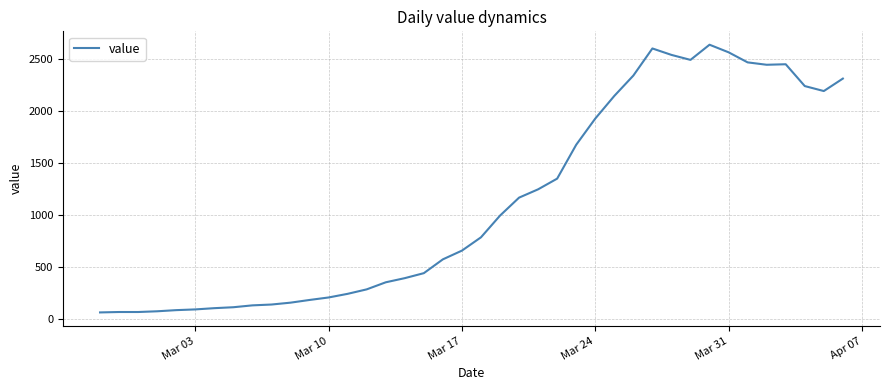

What is the difference between the maximum and minimum values?

2577